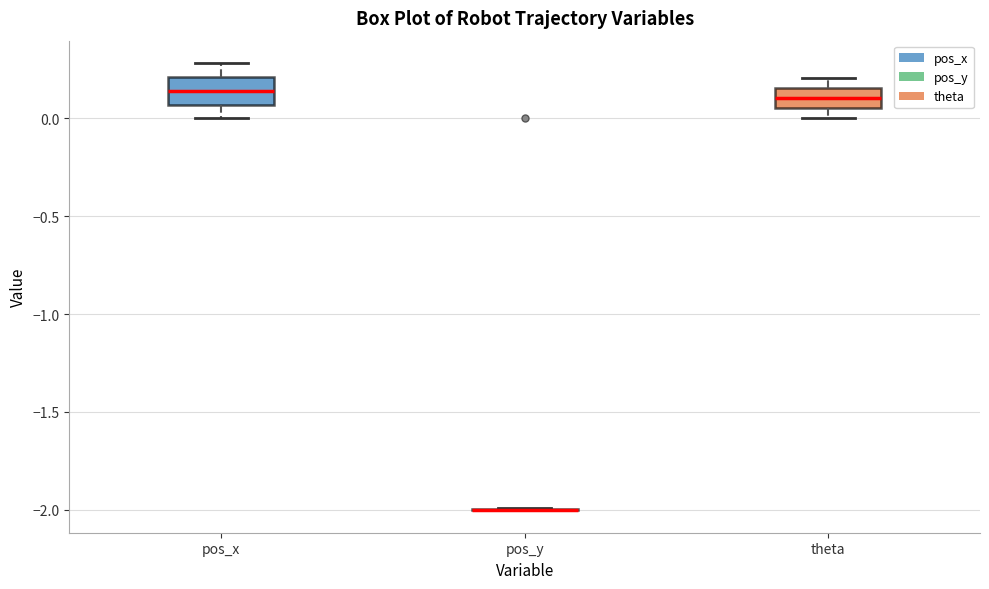

Where does the median line of the box for pos_x sit on the y-axis? The values are not printed on the chart, so give them approximately, as read against the axis.

0.15